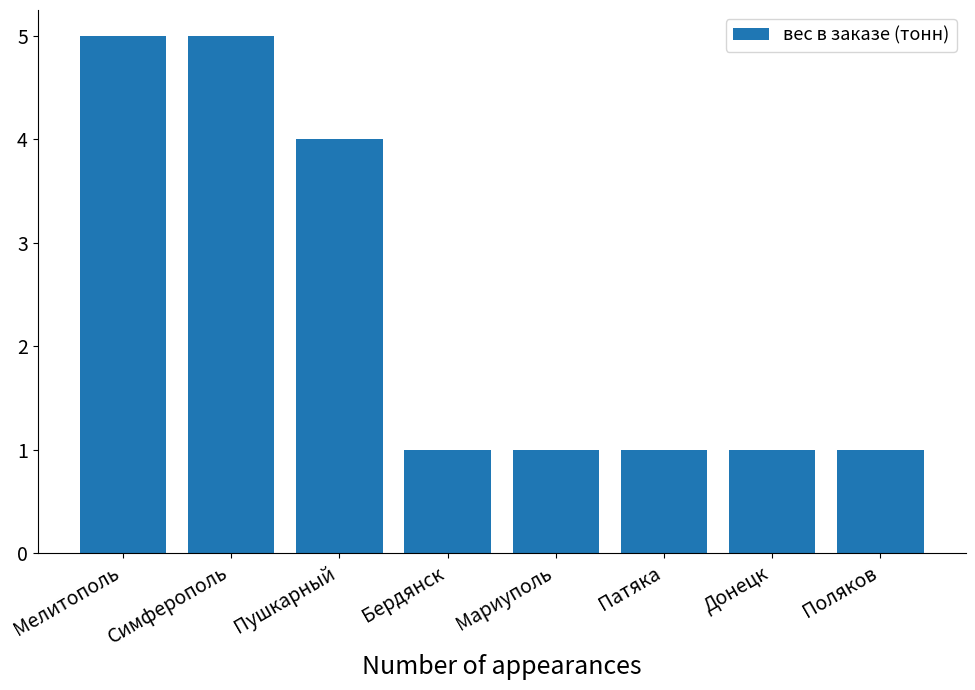

What is the change in value from Симферополь to Донецк?

-4